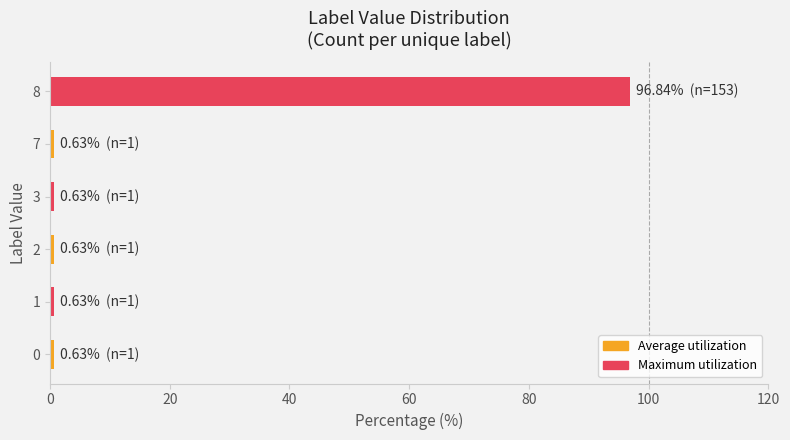

What is the smallest value displayed?

0.6